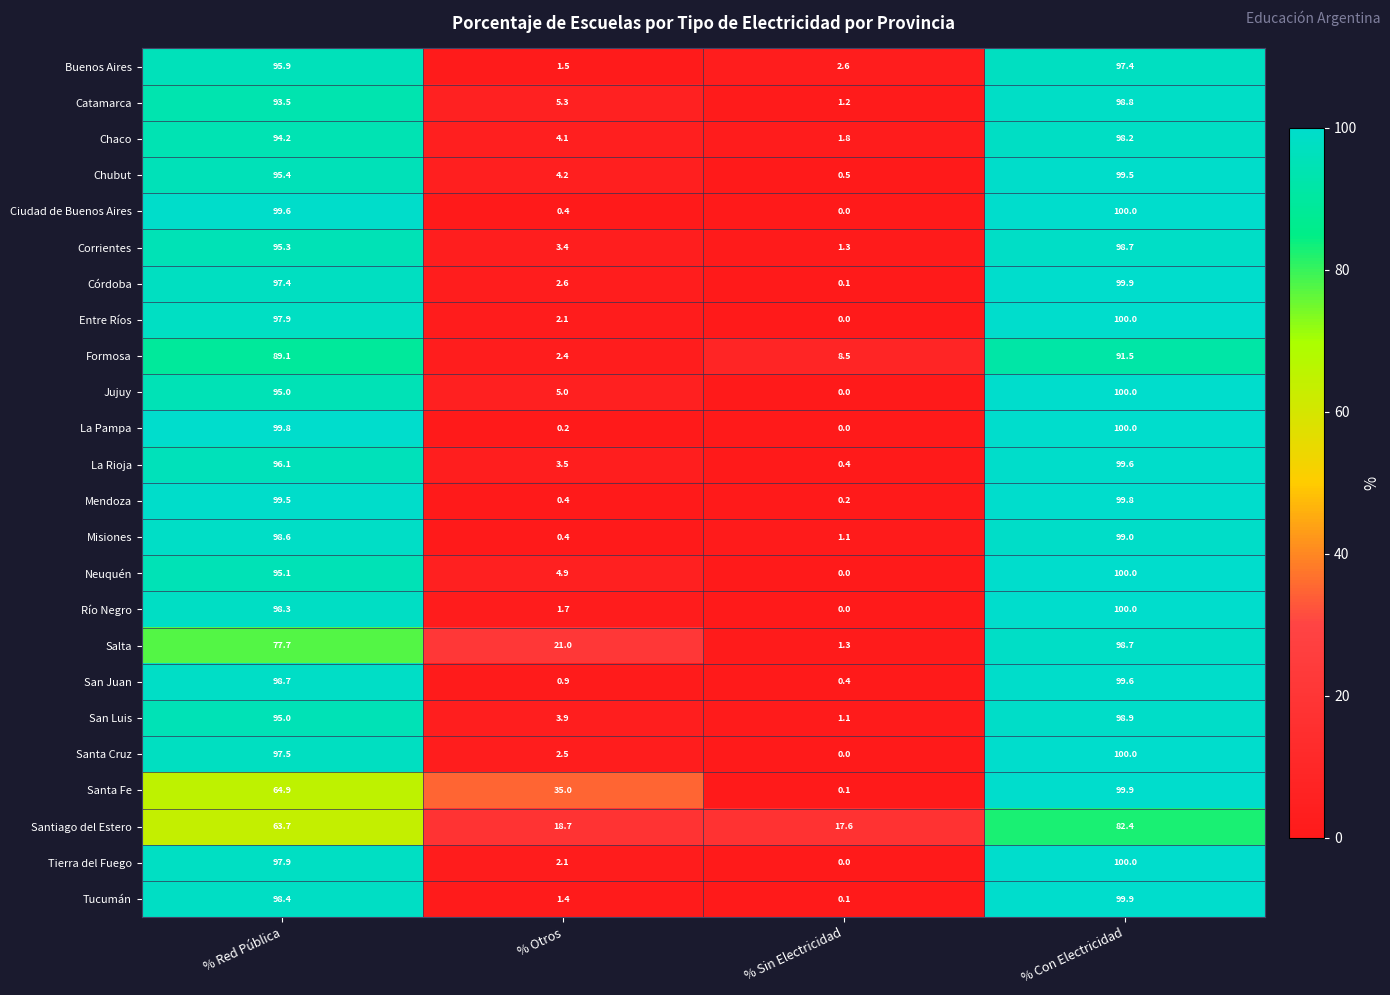

True or false: Corrientes has a value of 3.4 at % Otros.

True